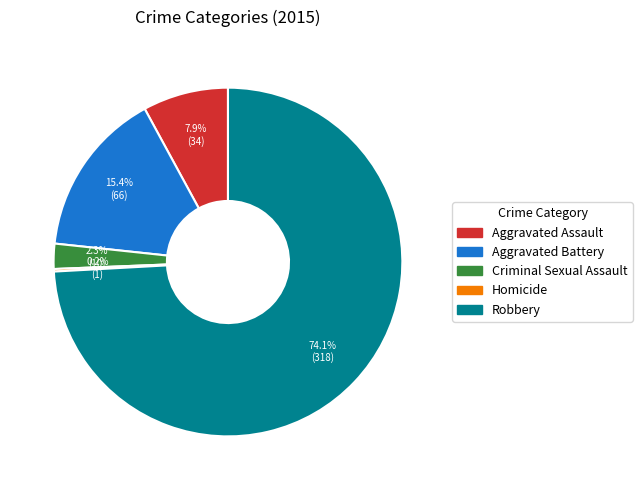

Is the sum of Aggravated Assault and Criminal Sexual Assault greater than half?

No